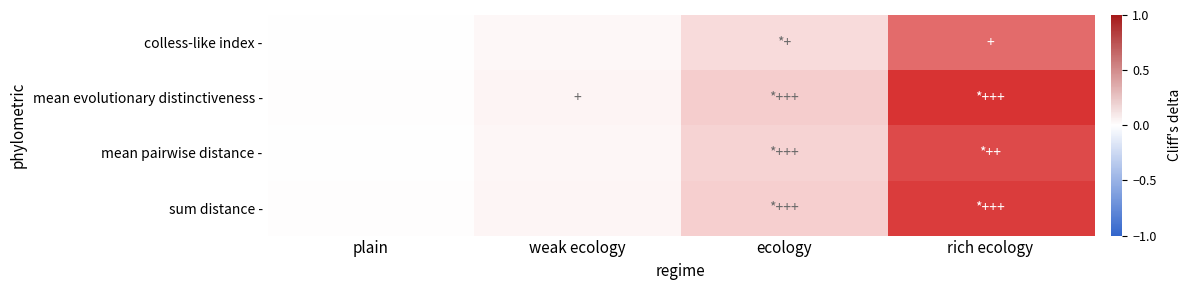

At which category does the chart reach its peak across all series?

rich ecology